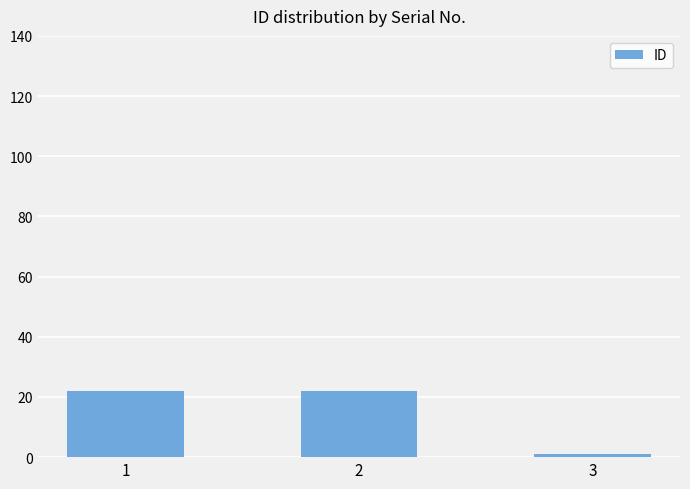

Reading right to left, extract all data points from this chart.

3=1	2=22	1=22